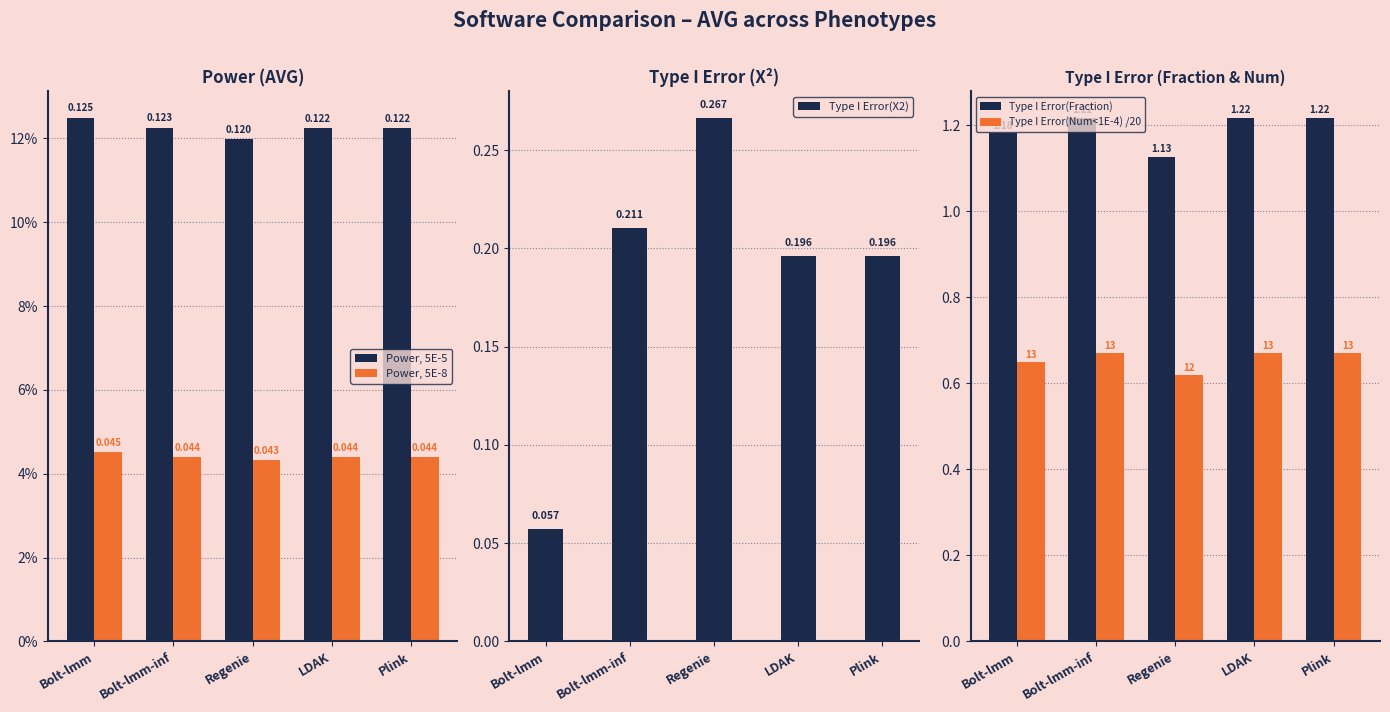

What is the label of the 3rd bar from the left?

Regenie